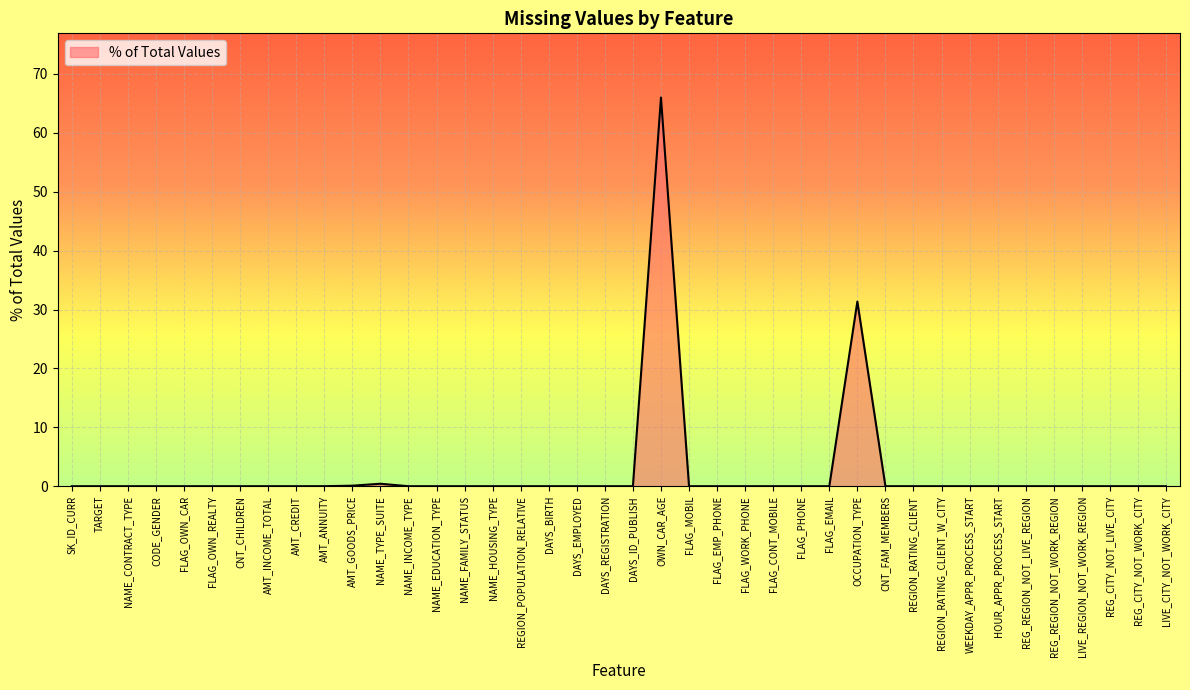

True or false: the data shows 0.0 at DAYS_BIRTH.

True